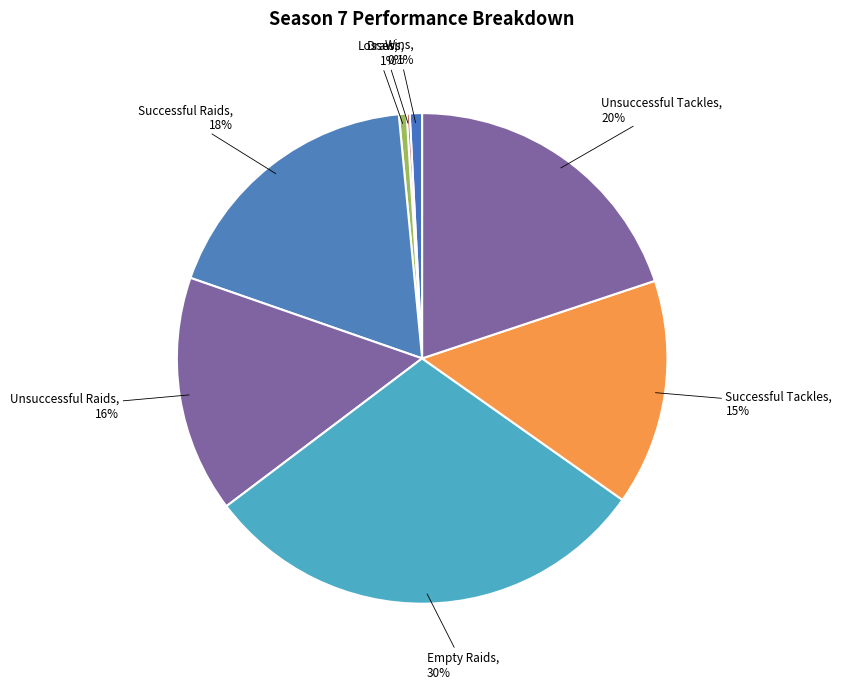

Is there a majority slice in this chart?

No